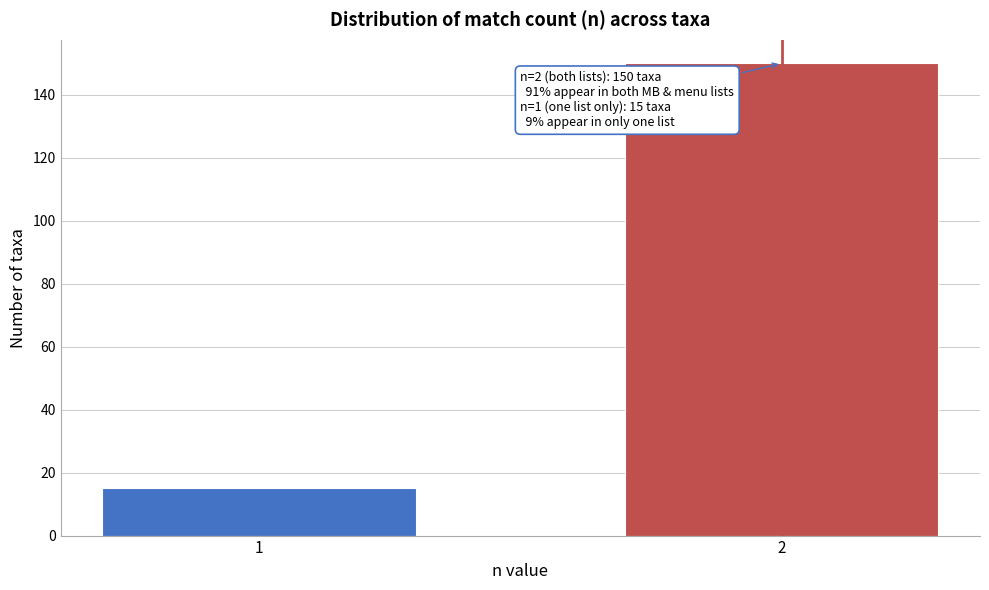

Reading right to left, what are all the values shown in this chart?

2=150	1=15